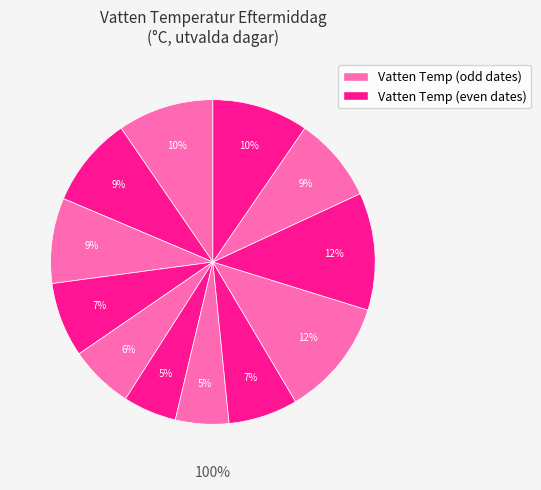

Approximately how many times larger is the value at 2006-06-24 compared to 2006-06-23?

1.3